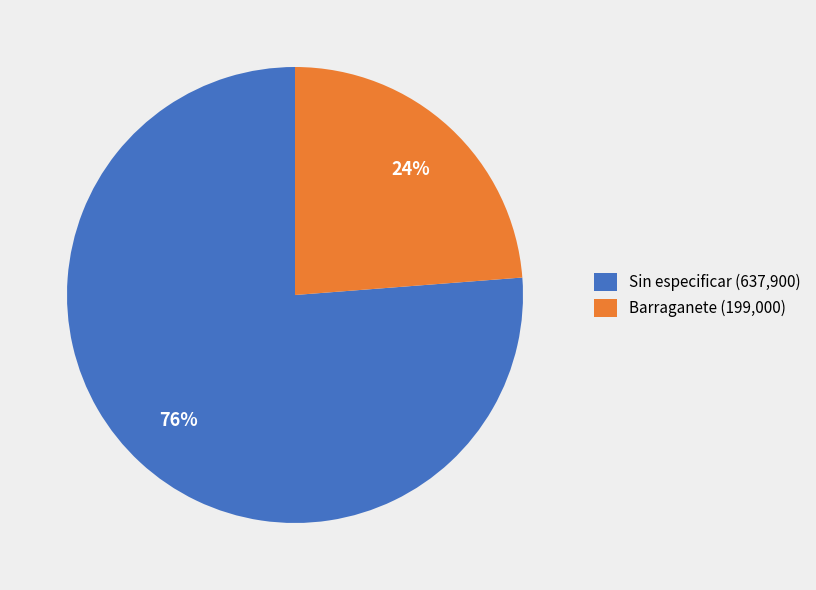

To the nearest percent, what portion does Barraganete (199,000) represent?

24%